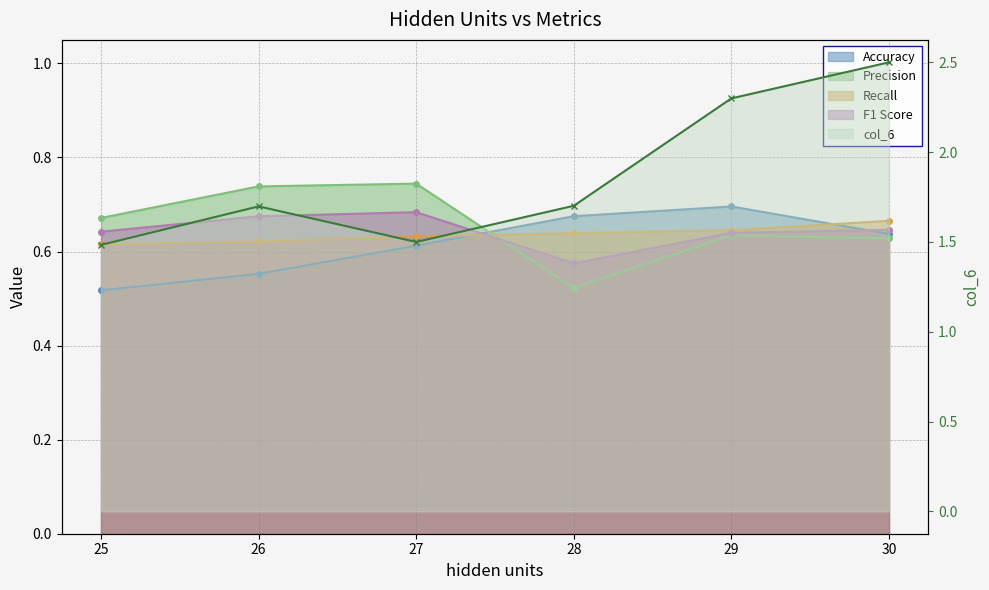

Reading left to right, what are all the values shown in this chart?

Accuracy: 30=0.6	29=0.7	28=0.7	27=0.6	26=0.6	25=0.5
Precision: 30=0.6	29=0.6	28=0.5	27=0.7	26=0.7	25=0.7
Recall: 30=0.7	29=0.6	28=0.6	27=0.6	26=0.6	25=0.6
F1 Score: 30=0.6	29=0.6	28=0.6	27=0.7	26=0.7	25=0.6
col_6: 30=2.5	29=2.3	28=1.7	27=1.5	26=1.7	25=1.5